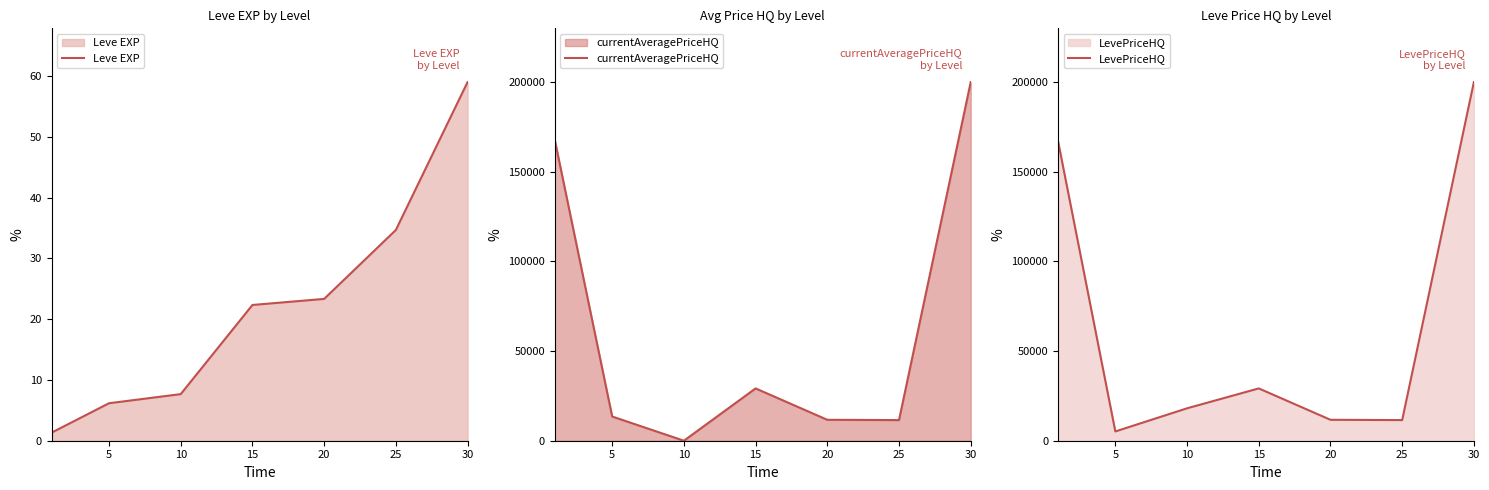

At which category is the sum across all series the highest?

30